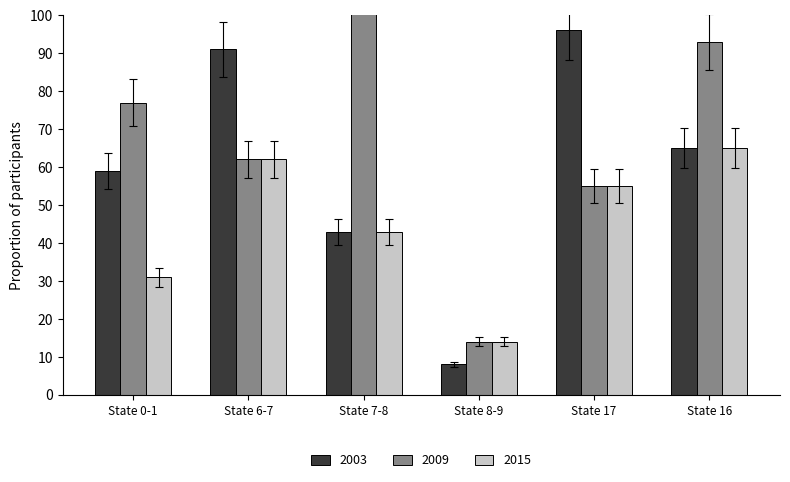

What is the label of the 3rd bar from the left?

State 7-8